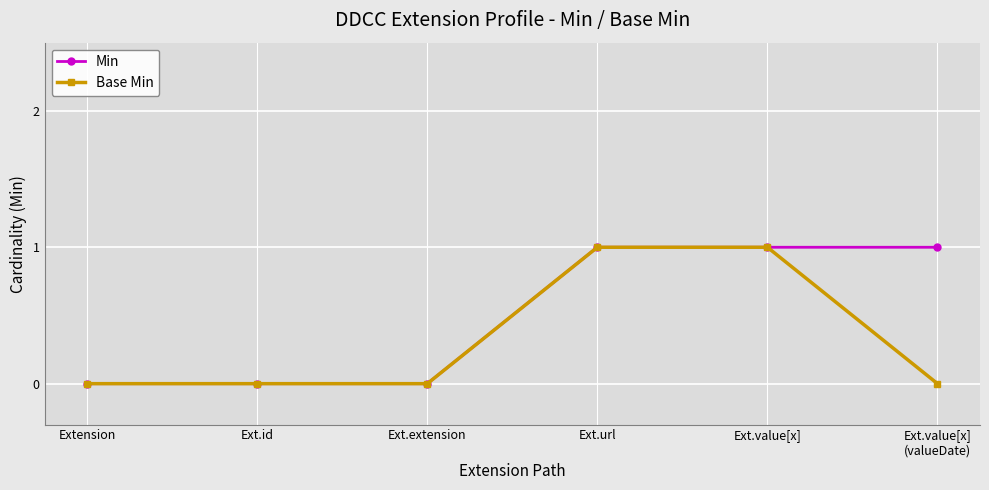

Does the chart display data point markers on the line(s)?

Yes